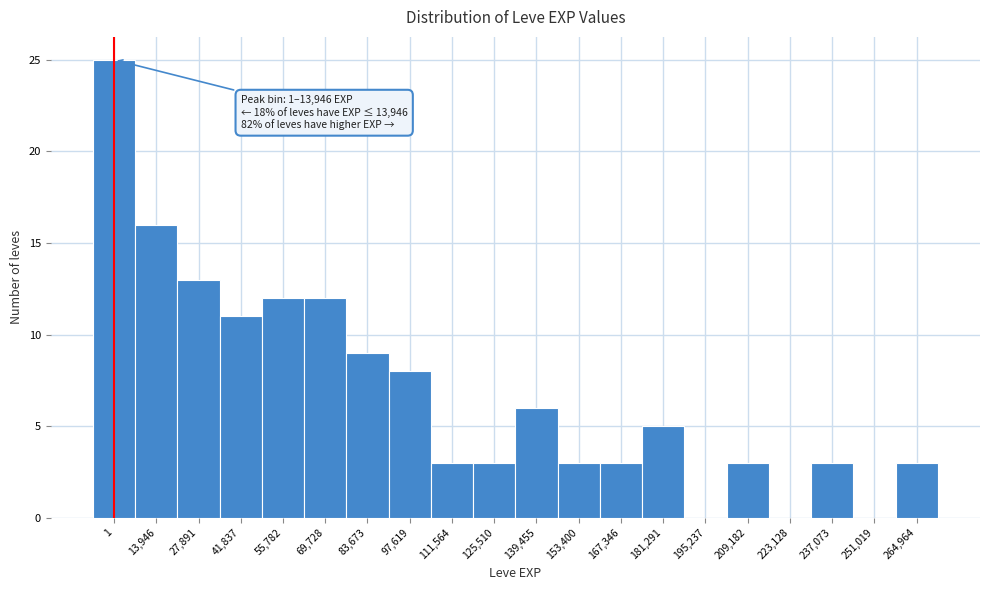

Reading left to right, transcribe all the data shown in this chart.

1=25	13,946=16	27,891=13	41,837=11	55,782=12	69,728=12	83,673=9	97,619=8	111,564=3	125,510=3	139,455=6	153,400=3	167,346=3	181,291=5	195,237=0	209,182=3	223,128=0	237,073=3	251,019=0	264,964=3